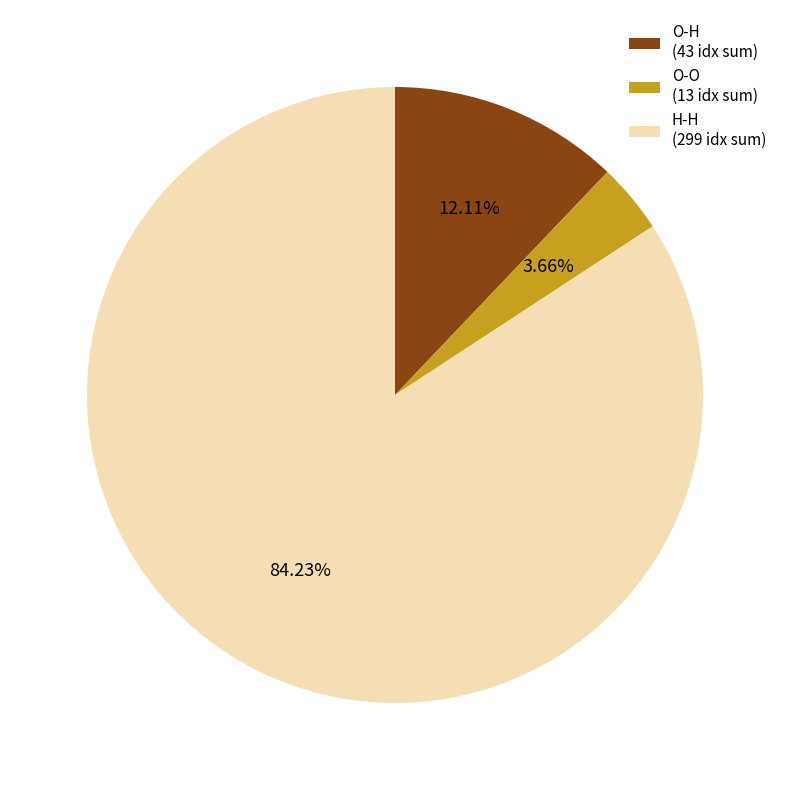

Between O-H (43 idx sum) and O-O (13 idx sum), which is larger?

O-H (43 idx sum)